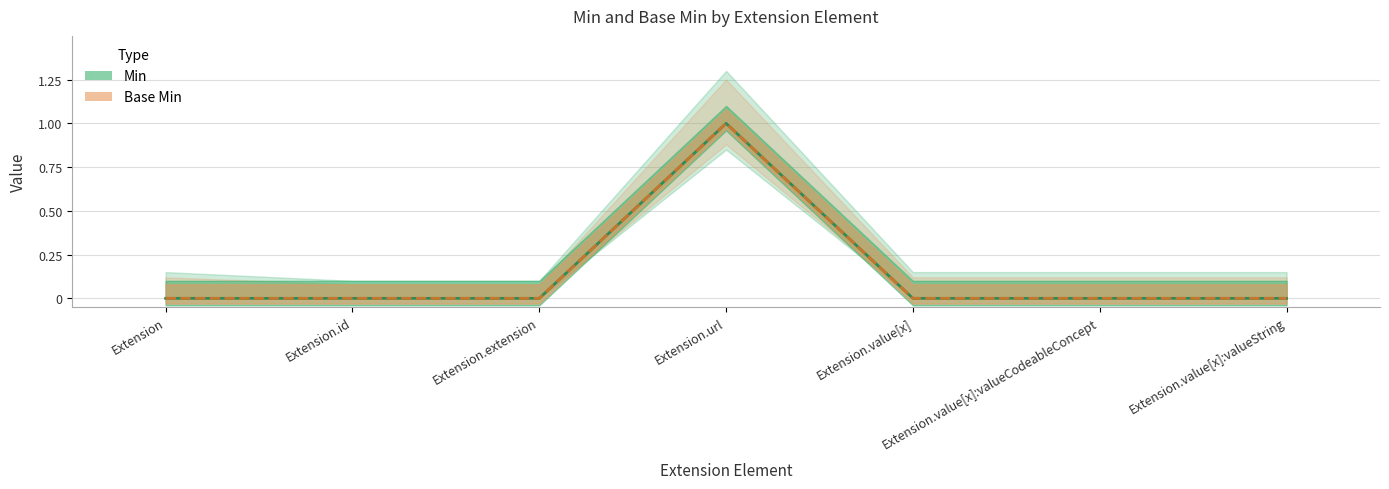

At Extension.value[x]:valueString, list the series in order from smallest to largest.

Min, Base Min